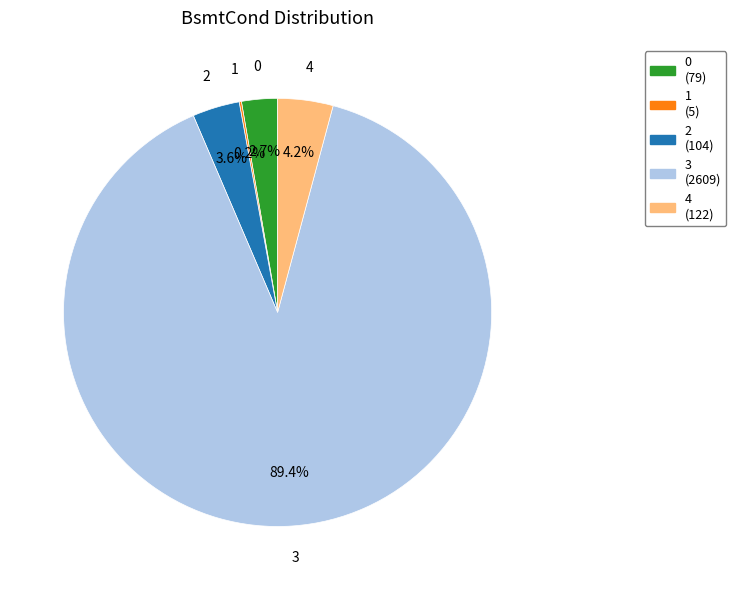

Does any single category account for the majority?

Yes